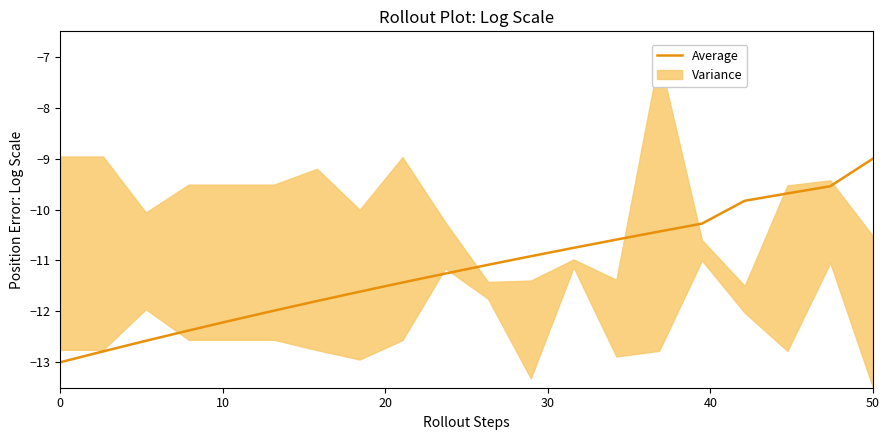

What is the average value?

-11.2